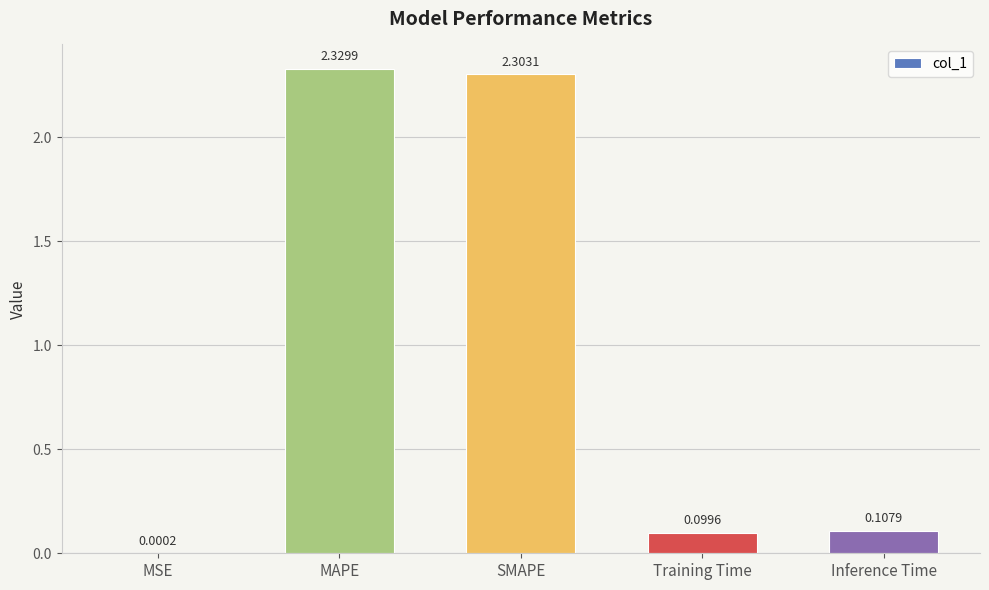

Where is the data nearest to the value 1?

Inference Time